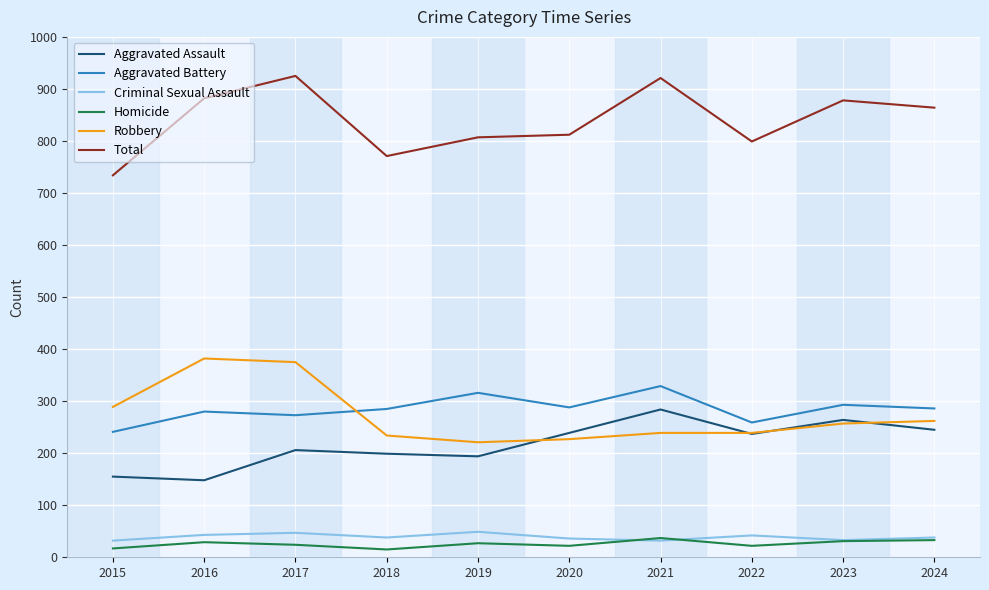

Between 2015 and 2016, which series saw the biggest shift?

Total